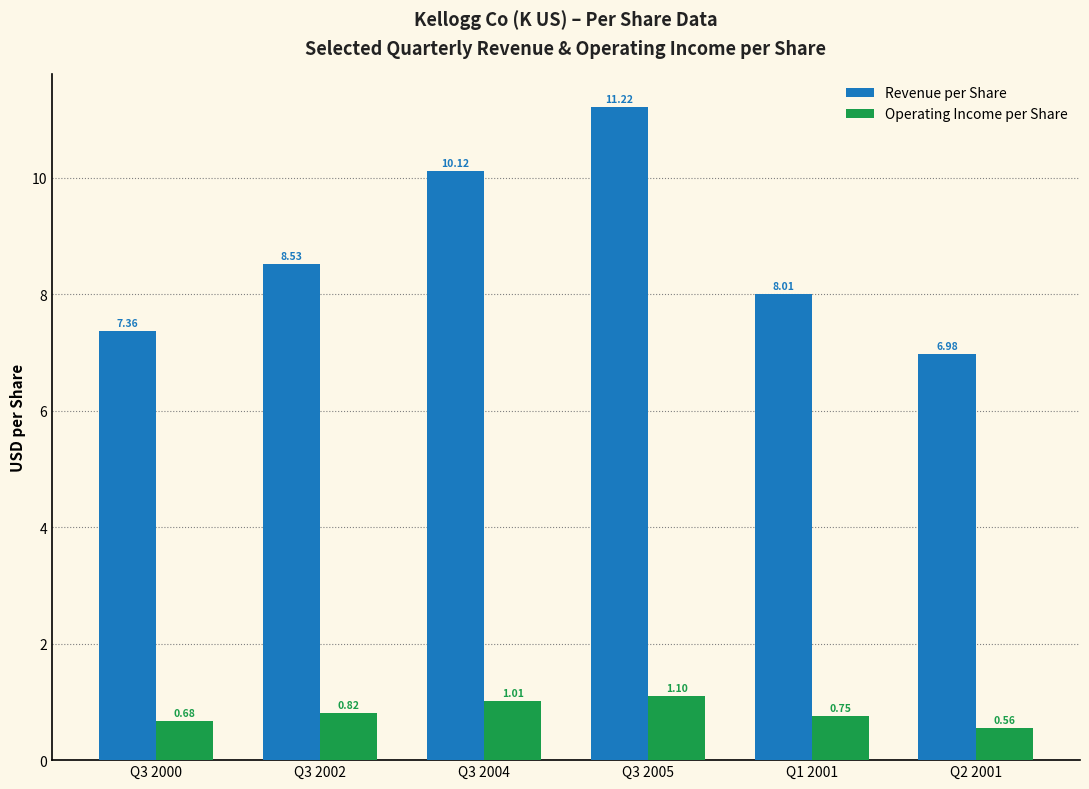

The Revenue per Share series shows 10.6 at Q1 2001. True or false?

False